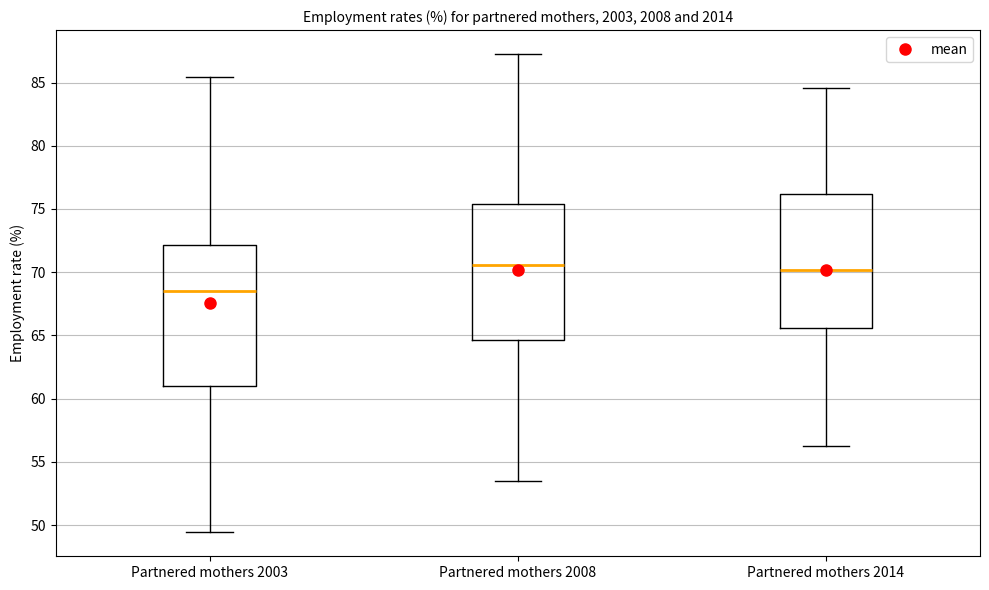

Where is the lower edge of the box for Partnered mothers 2008 on the y-axis? The values are not printed on the chart, so give them approximately, as read against the axis.

64.5